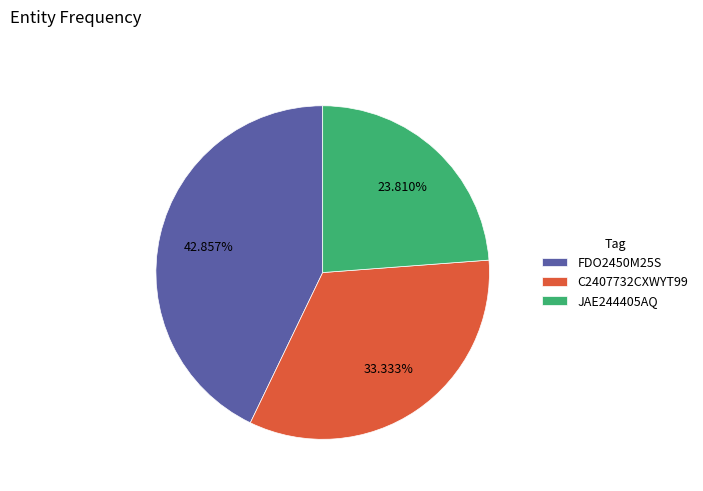

Is the sum of FDO2450M25S and C2407732CXWYT99 greater than half?

Yes